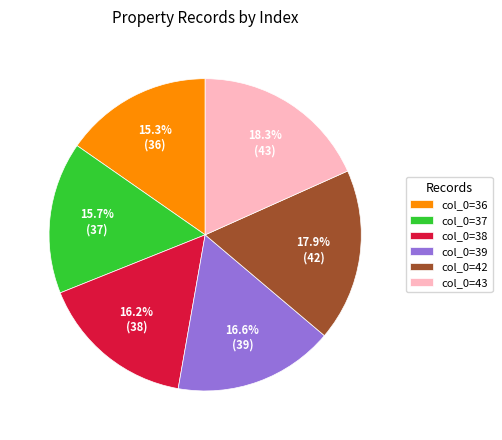

What percentage is NOT represented by col_0=42?

82.1%